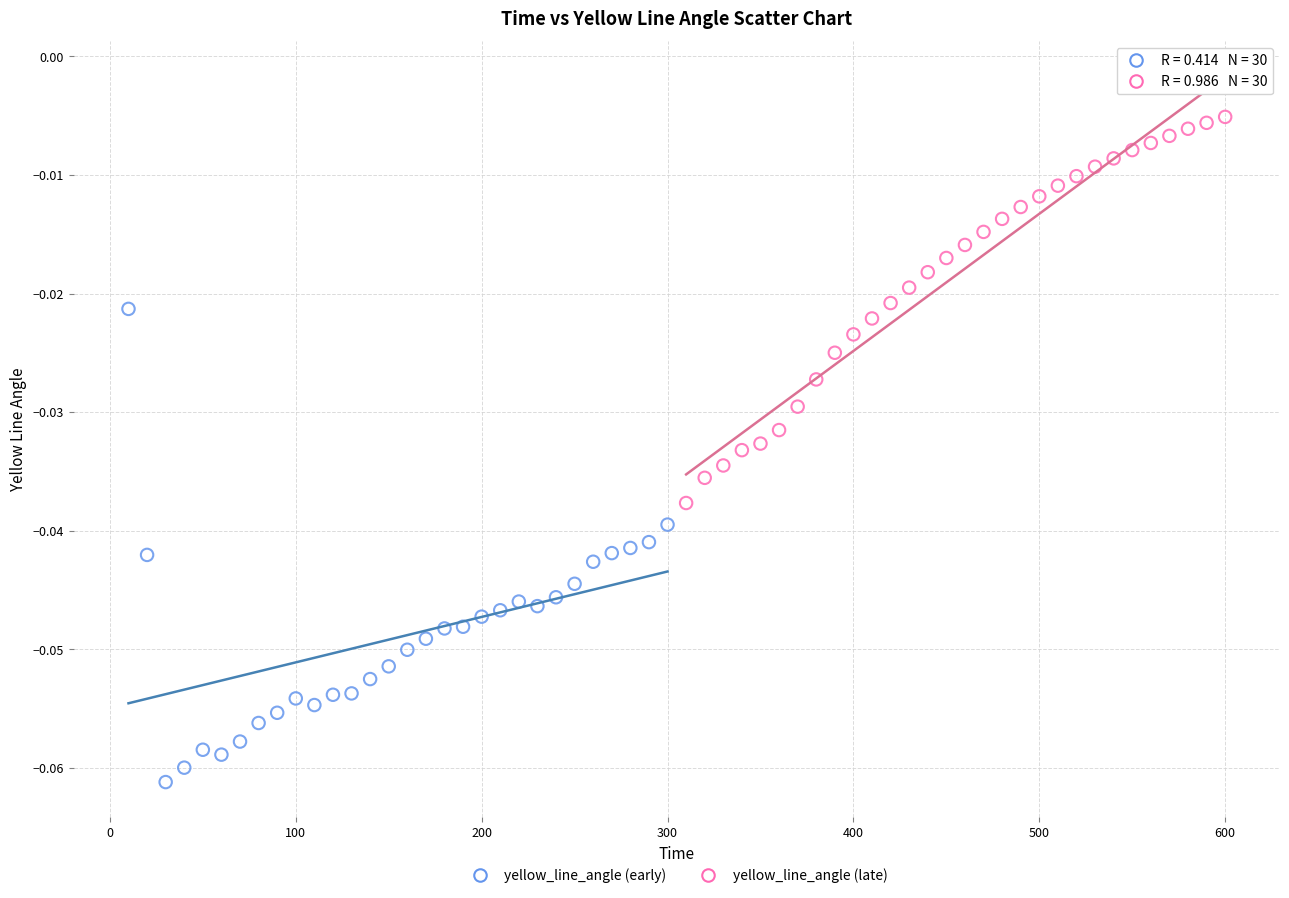

Which series contains the highest Y value?

yellow_line_angle (late)